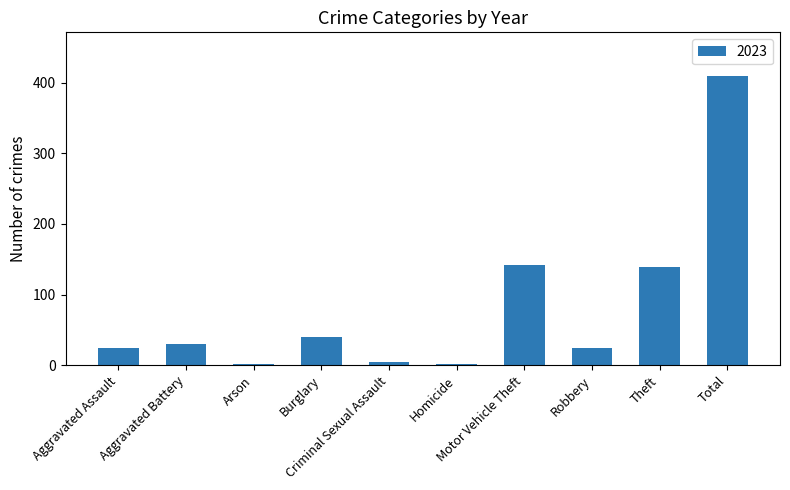

What is the difference between the maximum and minimum values?

408